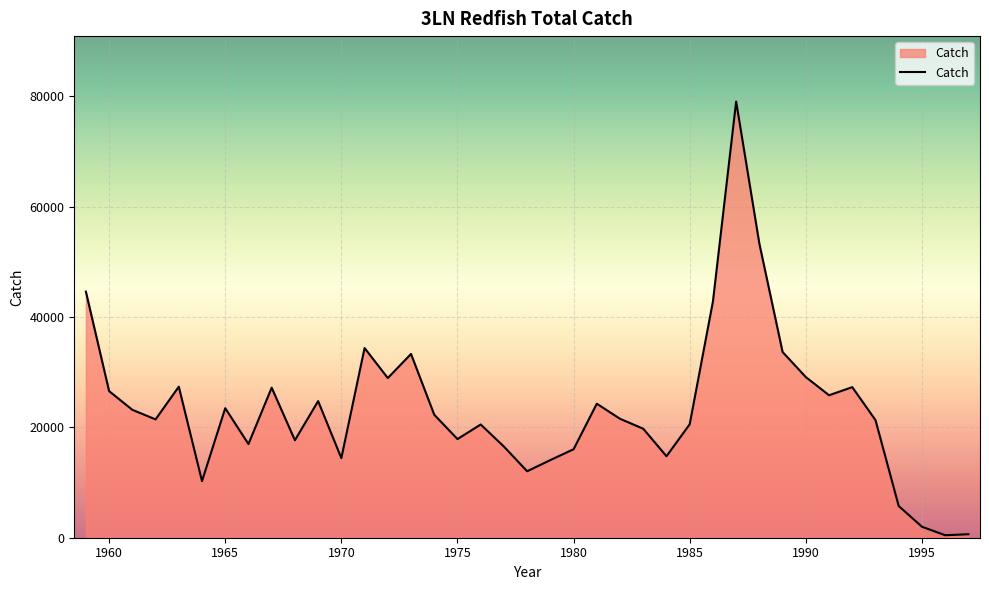

How many lines are shown in the chart?

1